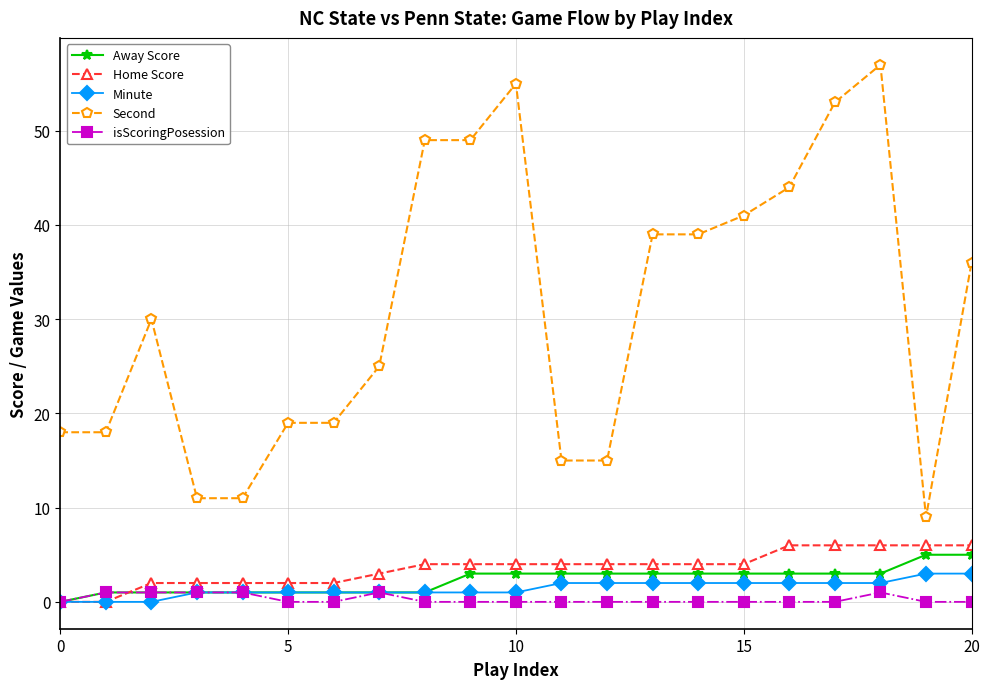

Which series has the widest spread of values?

Second